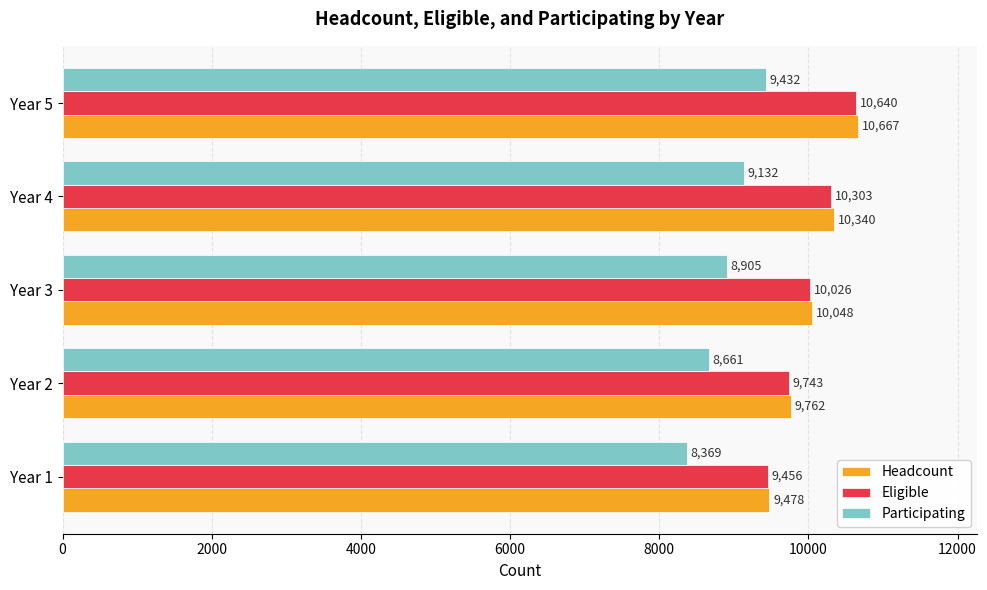

Count the number of data series in this chart.

3